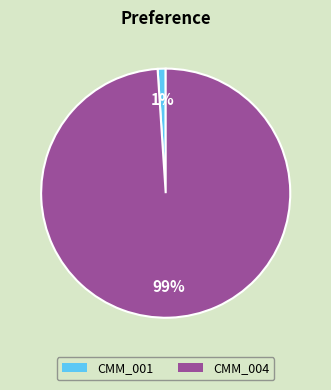

The CMM_001 slice represents 11% of the pie. True or false?

False